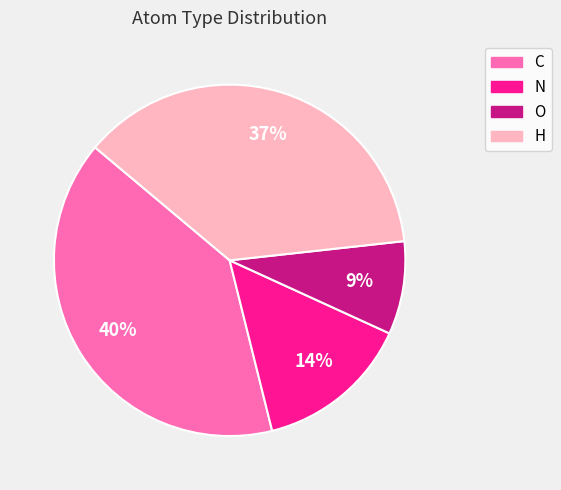

To the nearest percent, what is the average slice percentage?

25%